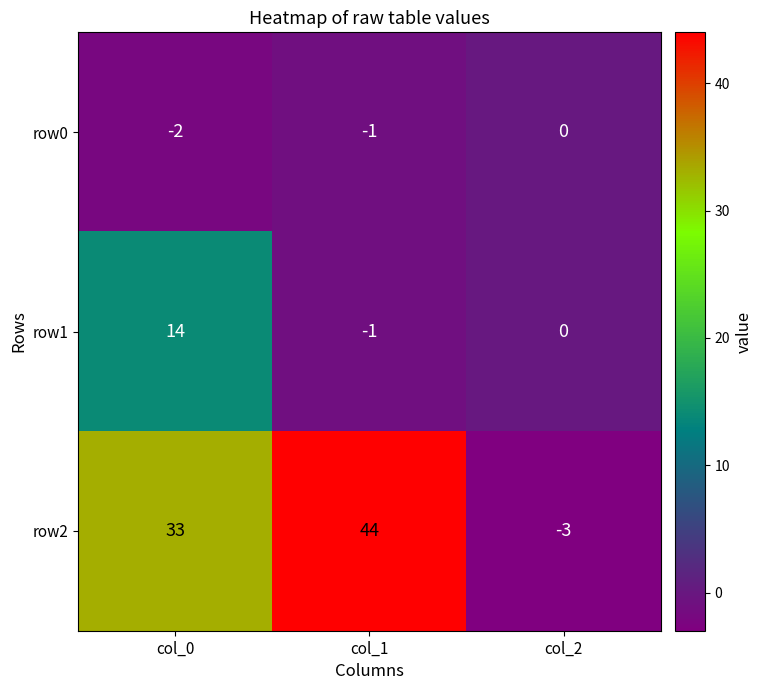

At which category does the chart reach its peak across all series?

col_1